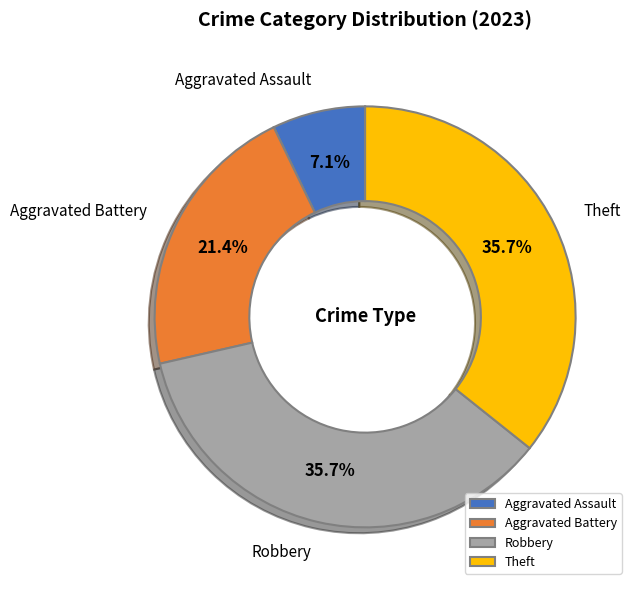

To the nearest percent, what is the difference between the largest and smallest slice percentages?

29%